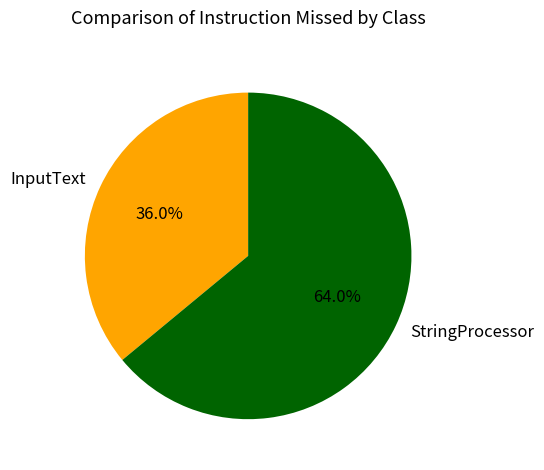

What is the ratio of the value at StringProcessor to the value at InputText?

1.8